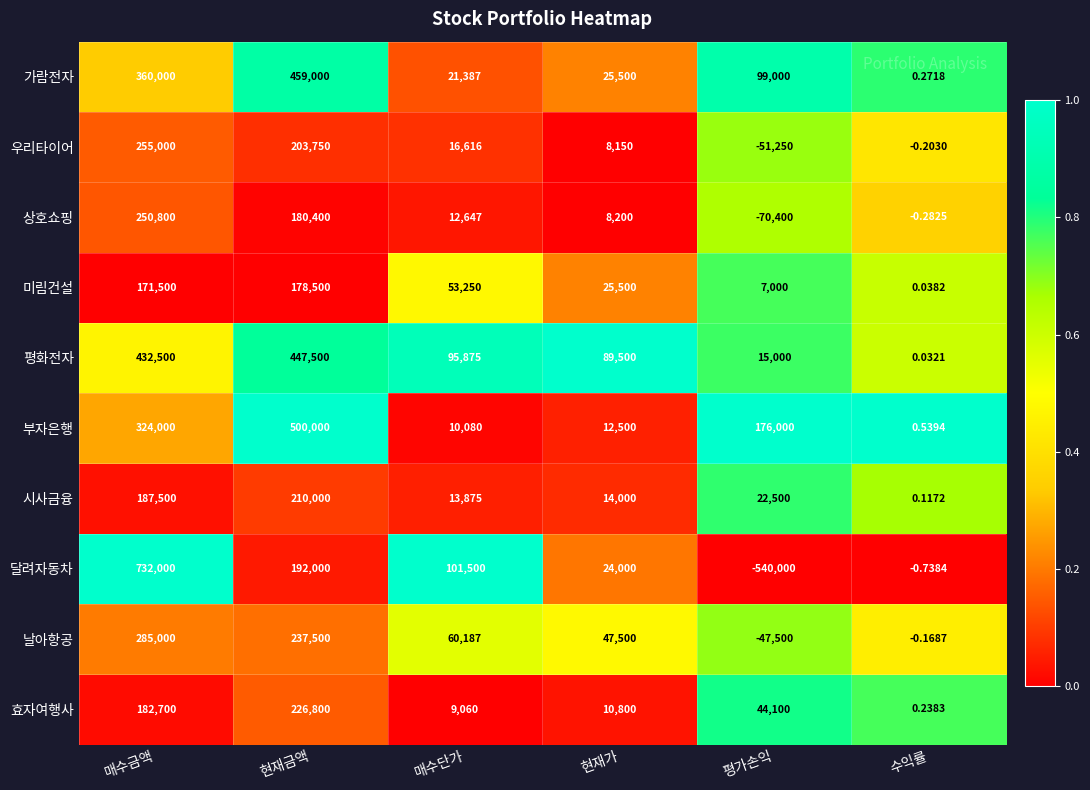

Rank the categories by 시사금융 value from highest to lowest.

현재금액, 매수금액, 평가손익, 현재가, 매수단가, 수익률